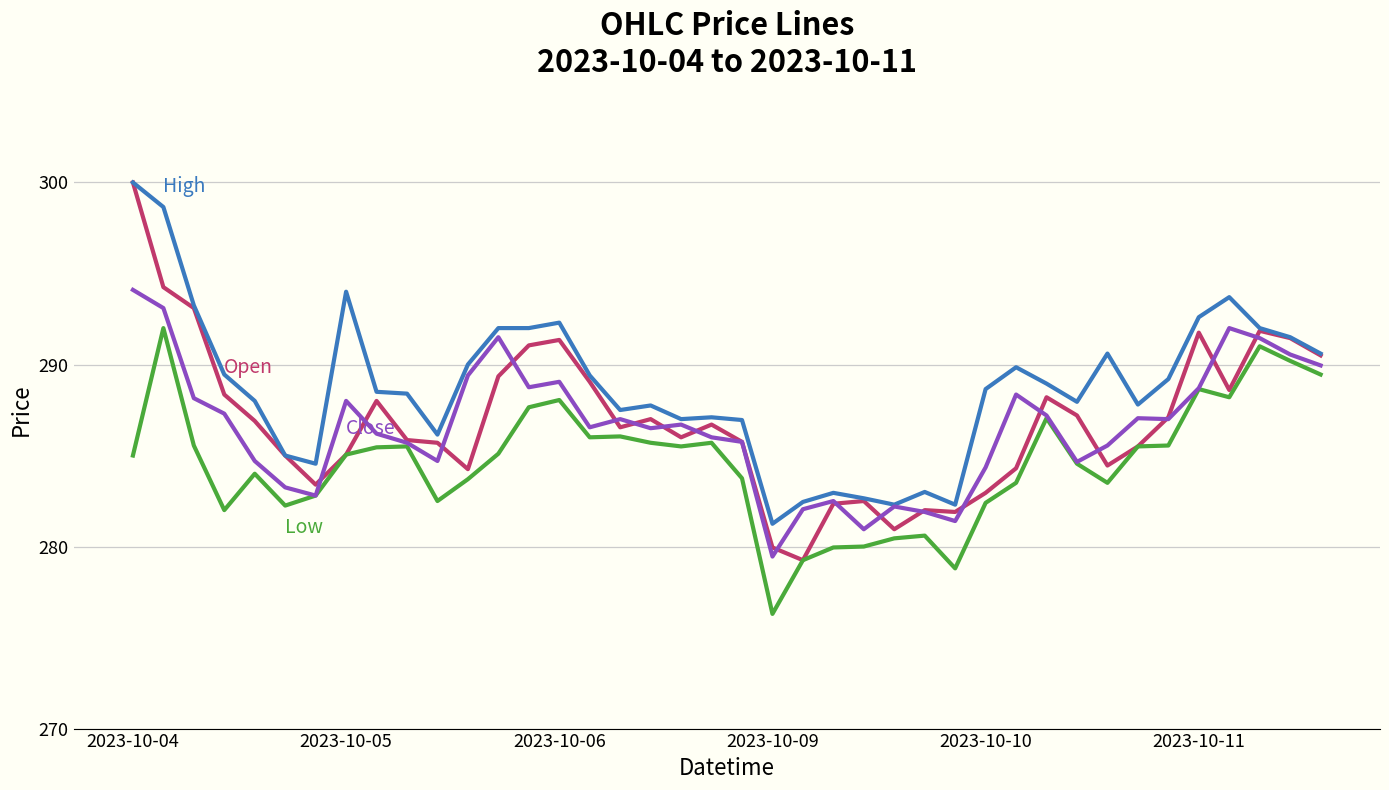

What is the minimum value shown in the chart?

276.3